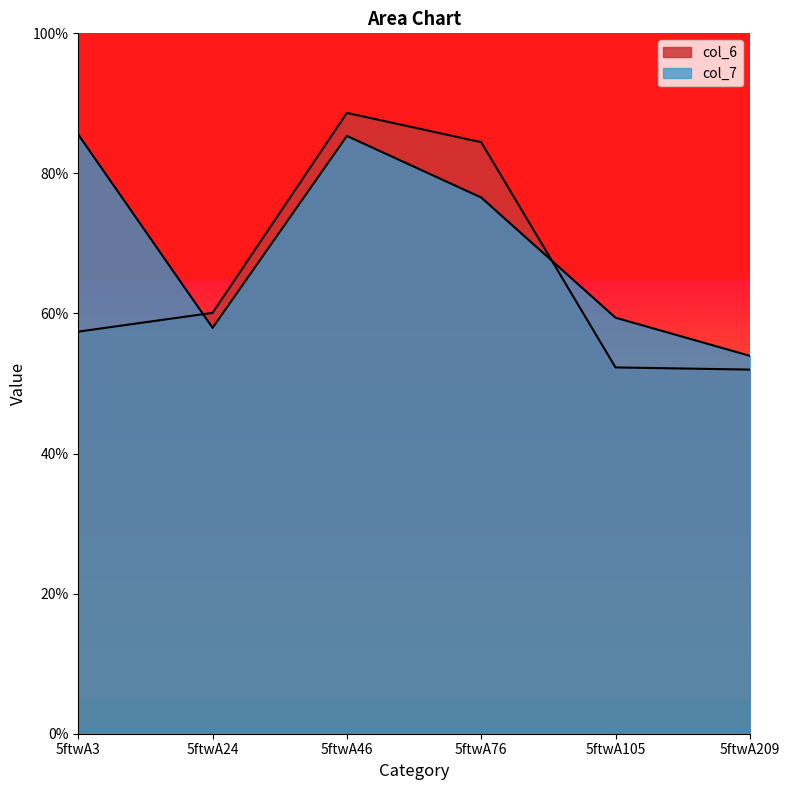

Rank the series at 5ftwA24 from highest to lowest value.

col_6, col_7